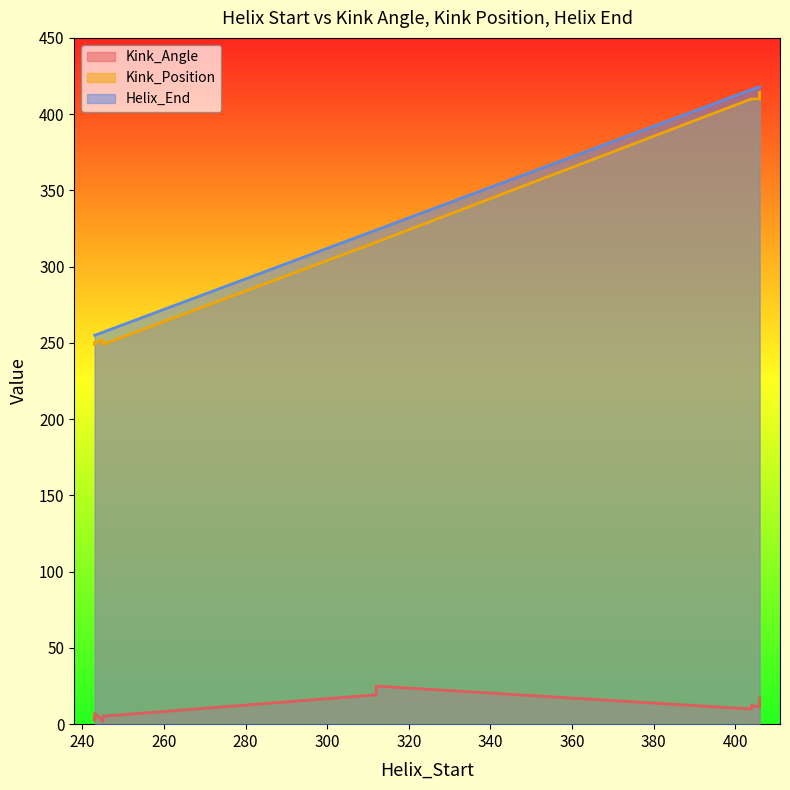

Where is the first local minimum for Helix_End?

243